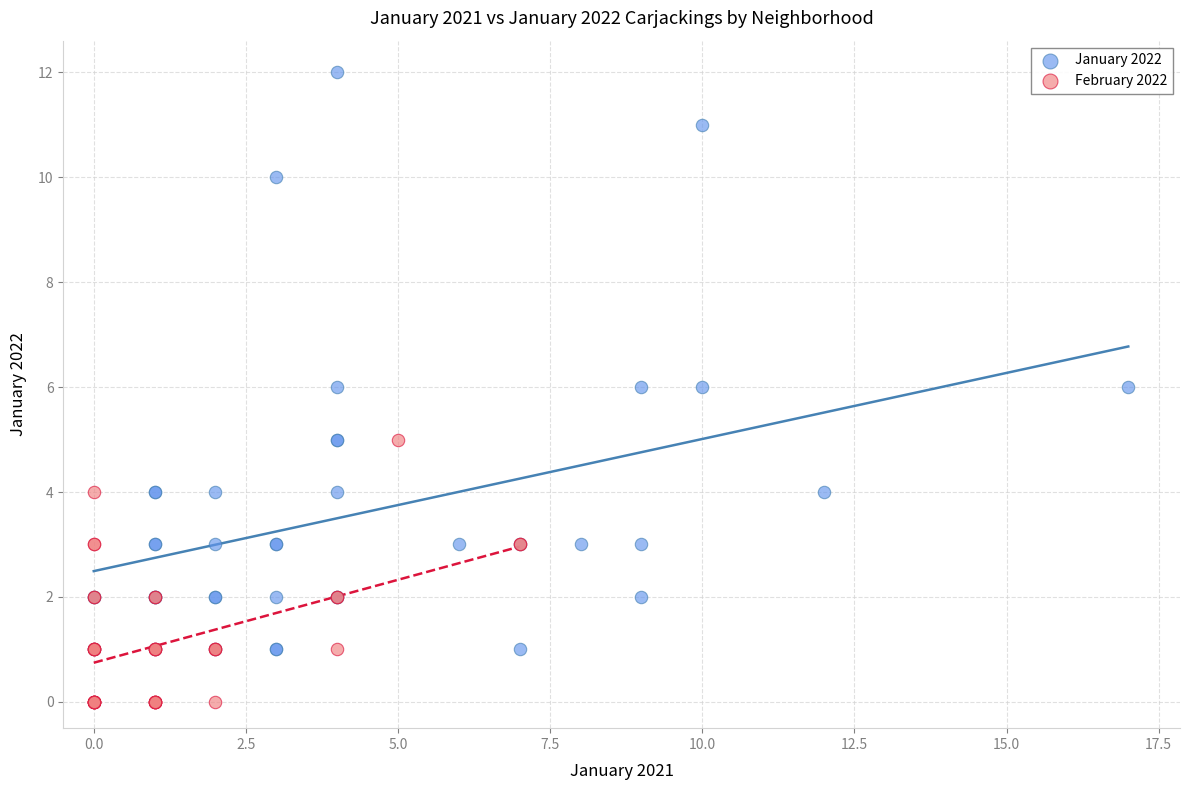

Which series contains the lowest Y value?

February 2022